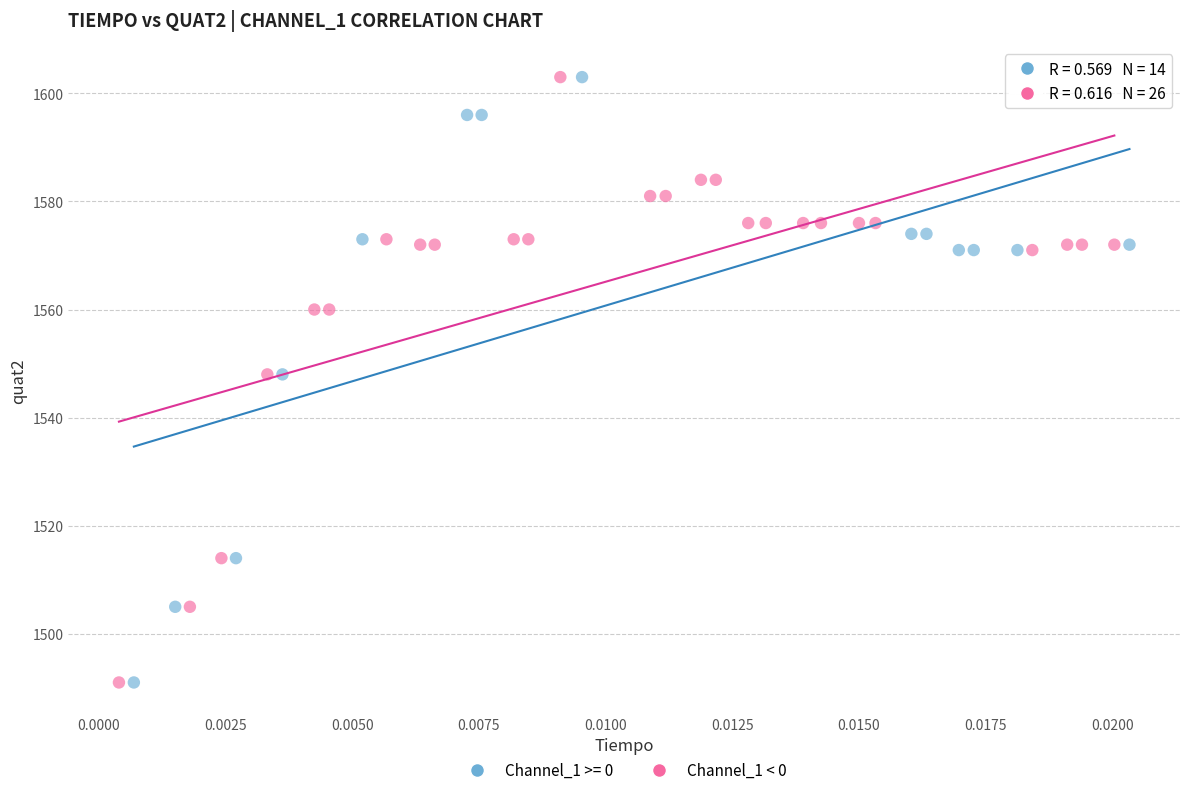

What are all the series names shown in the legend?

Channel_1 >= 0, Channel_1 < 0